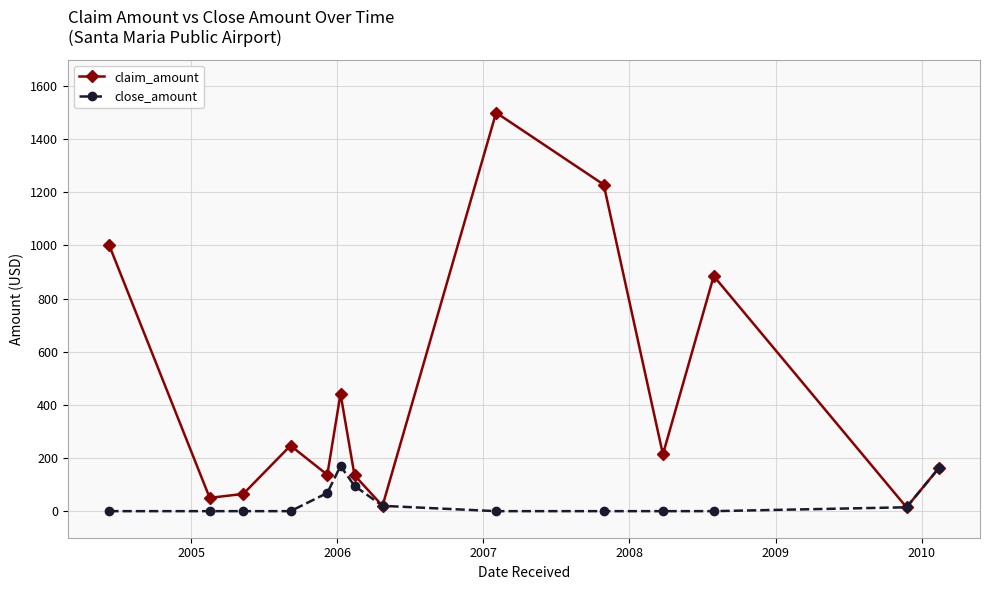

Which series has the largest total across all categories?

claim_amount